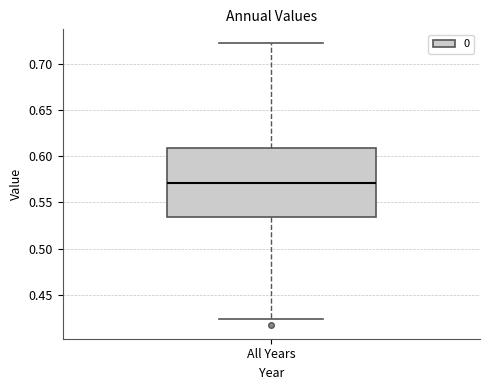

Read this box plot against the y-axis: the position of the median line, the range covered by the box, and the ends of both whiskers. The values are not printed on the chart, so give them approximately, as read against the axis.

median 0.570, box 0.535 to 0.610, whiskers 0.425 to 0.720